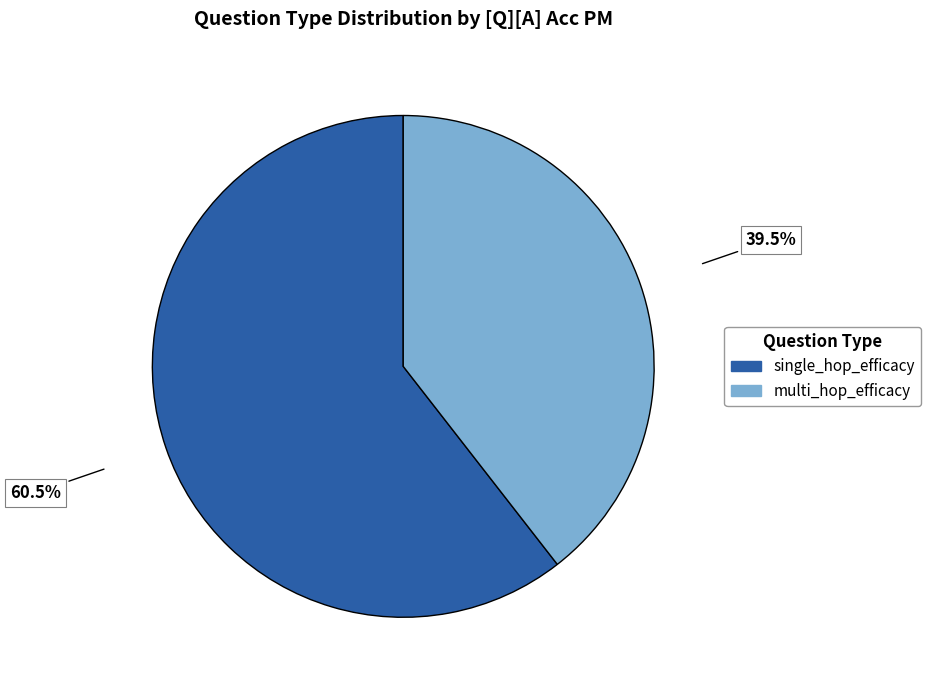

The multi_hop_efficacy slice represents 47% of the pie. True or false?

False